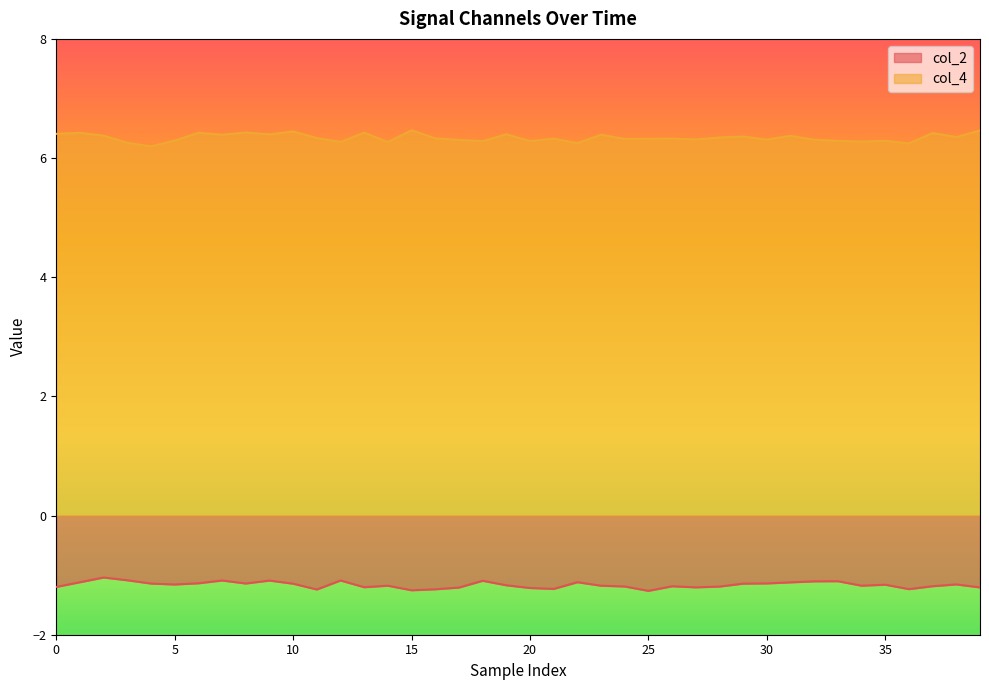

Which label corresponds to the largest value in the chart?

15